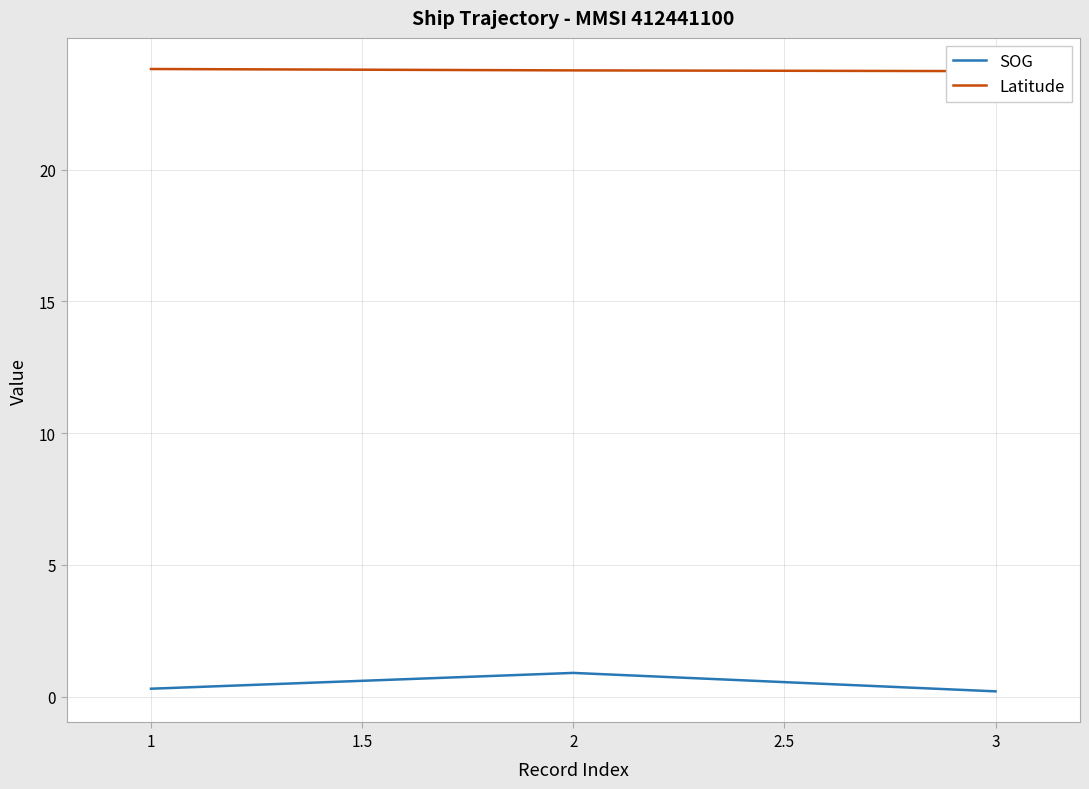

How many lines are shown in the chart?

2